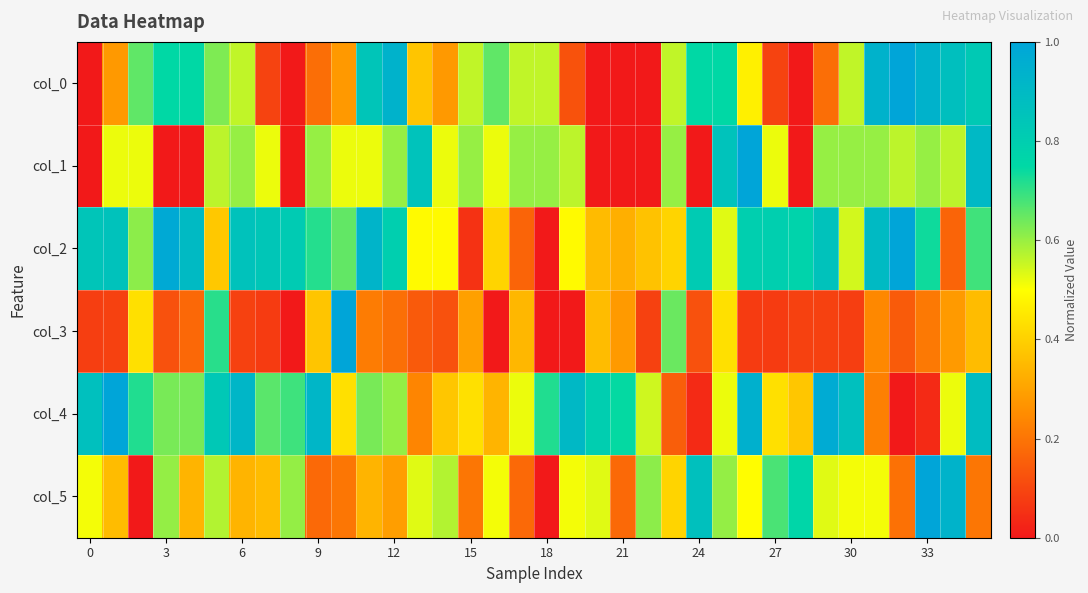

How many distinct data groups are displayed?

6